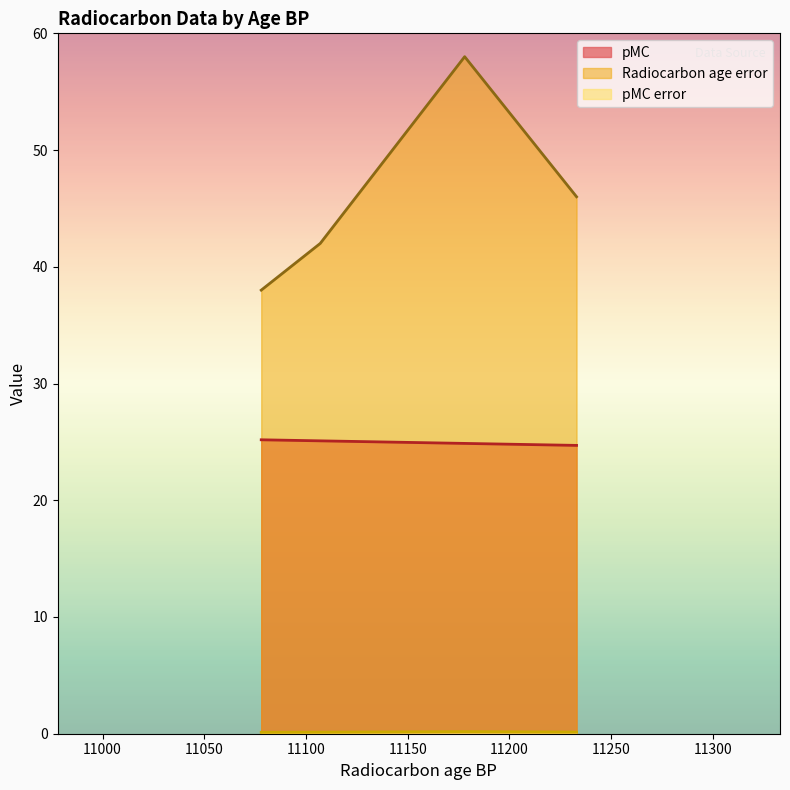

Is the value of Radiocarbon age error at 11078 greater than the value of pMC at 11233?

Yes